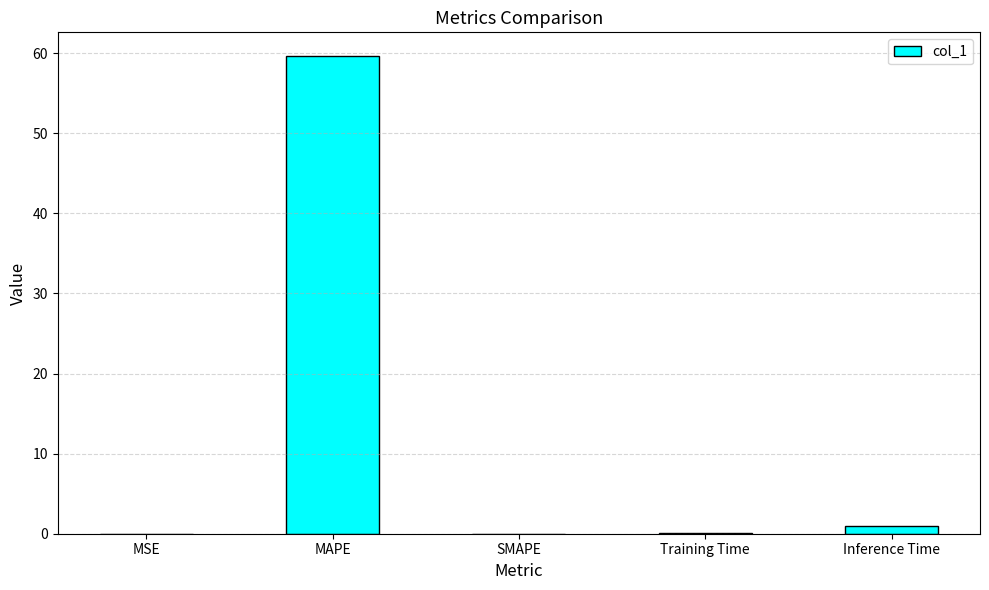

What value does the data have at MAPE?

59.6